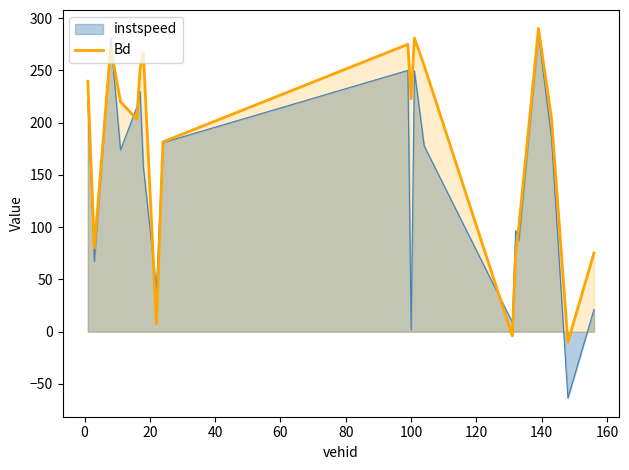

Which series has the largest total across all categories?

Bd